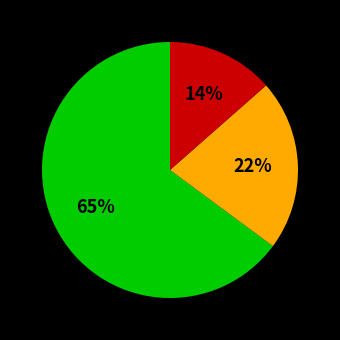

Does any single category account for the majority?

Yes